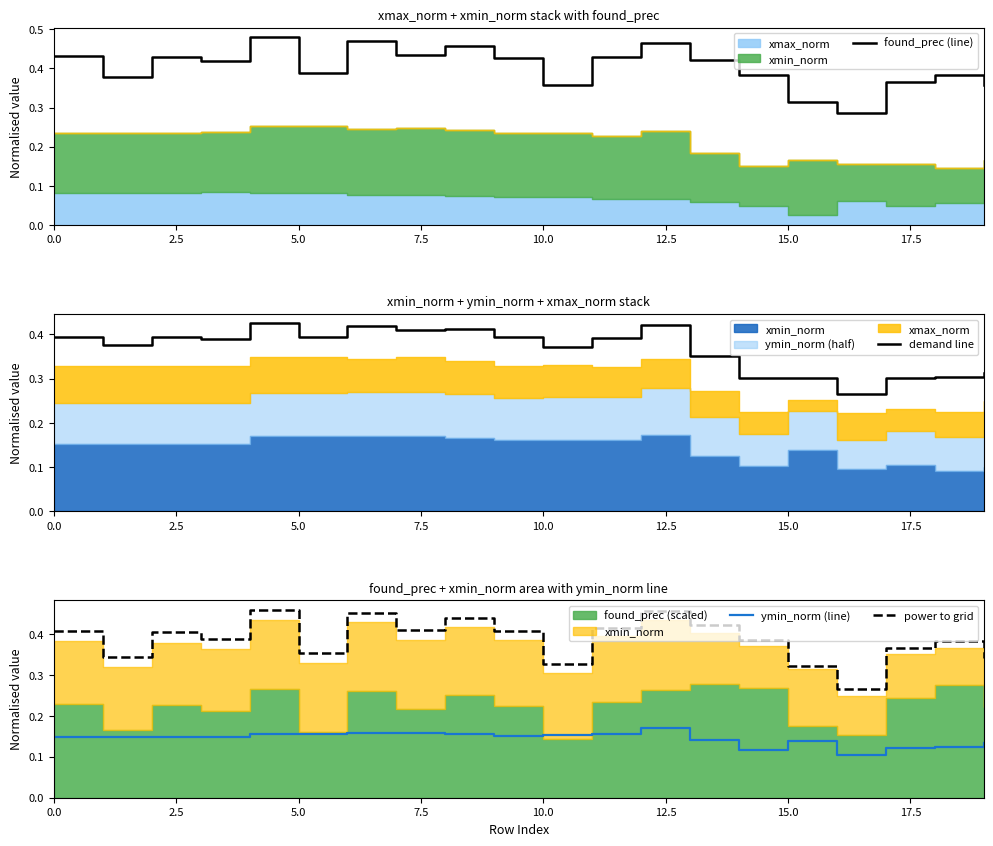

True or false: power to grid and ymin_norm (line) intersect in this chart.

False